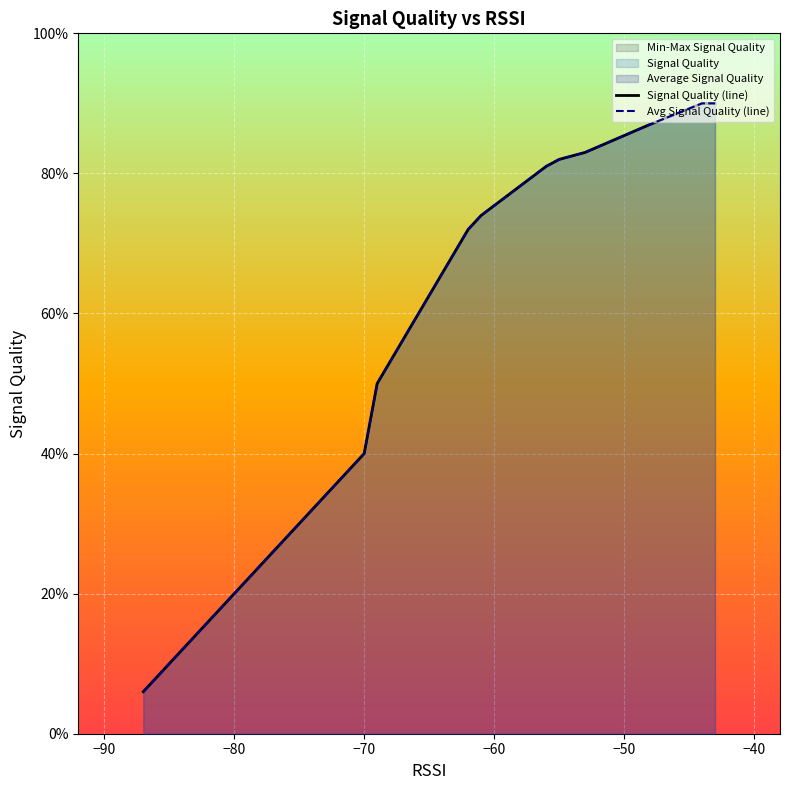

Does the chart display data point markers on the line(s)?

No